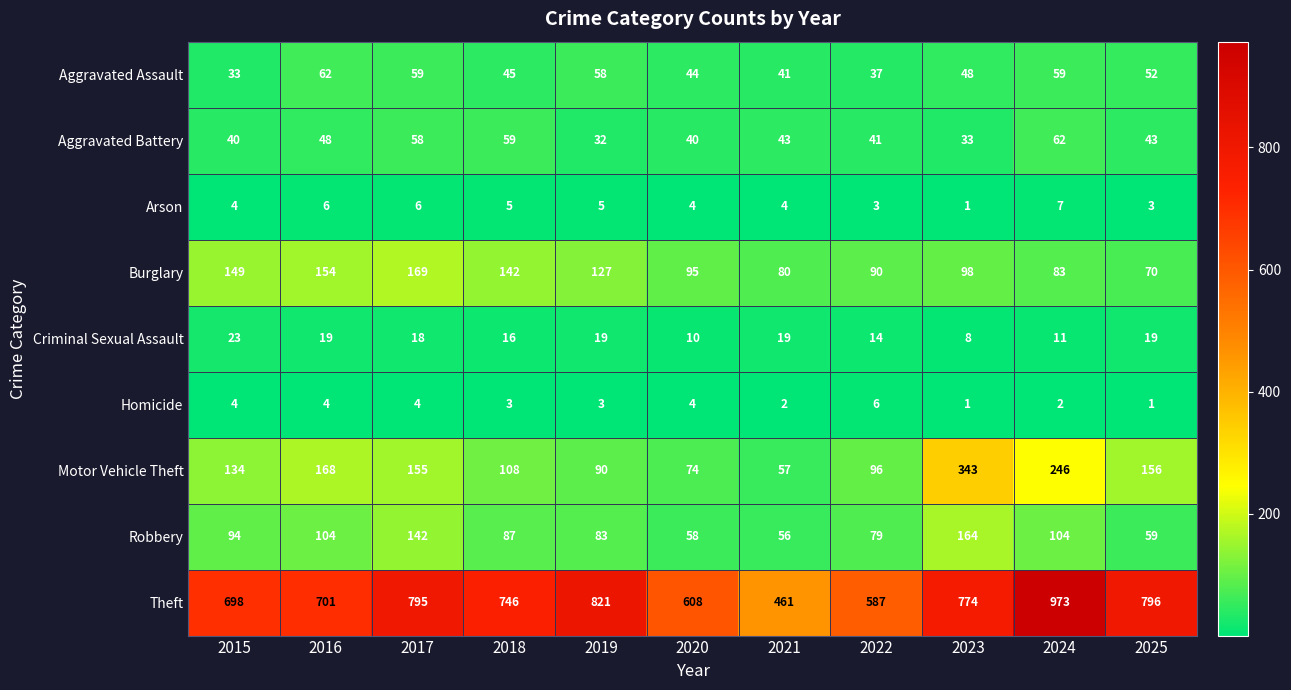

What is the greatest value displayed?

973